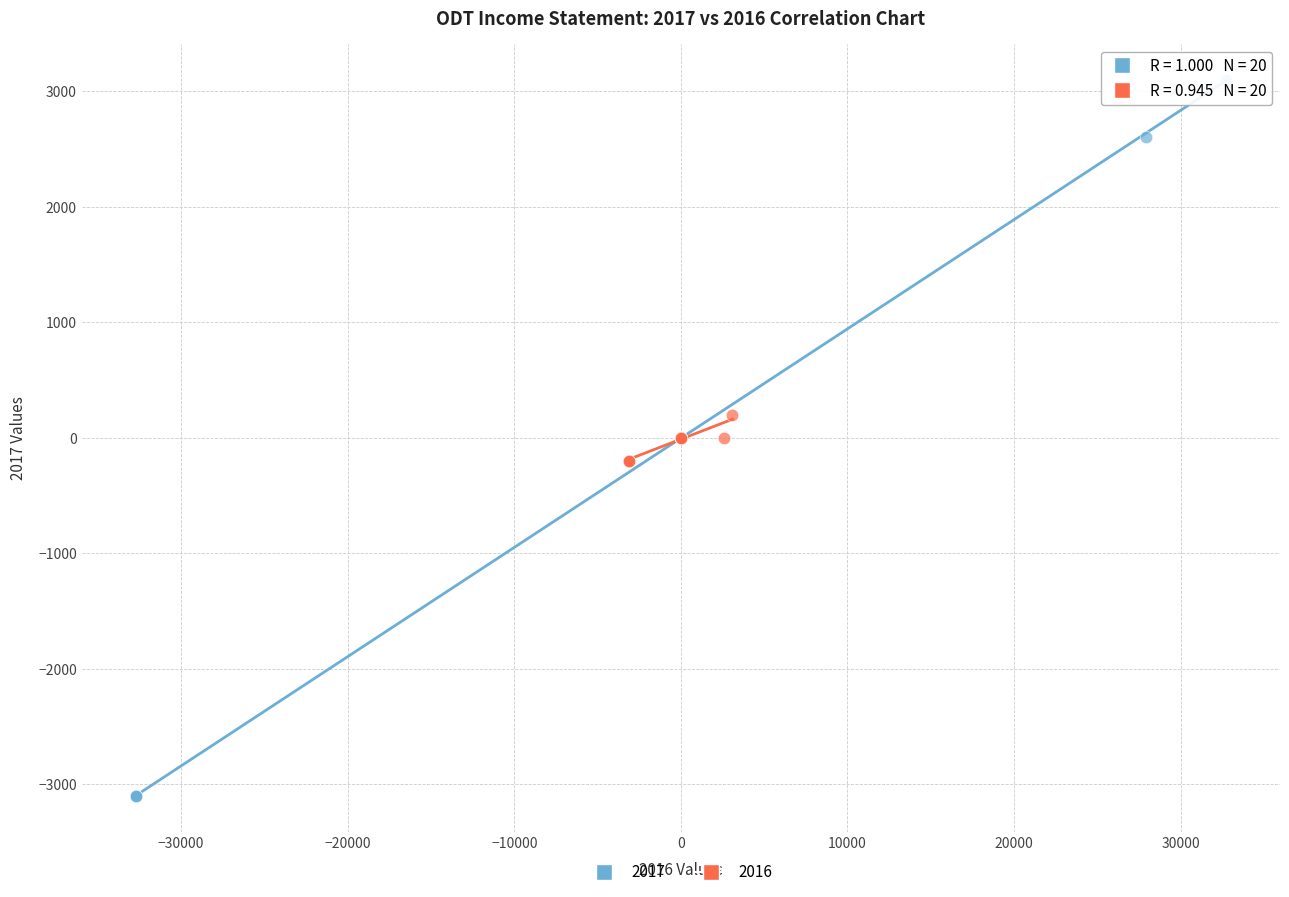

What are all the series names shown in the legend?

2017, 2016